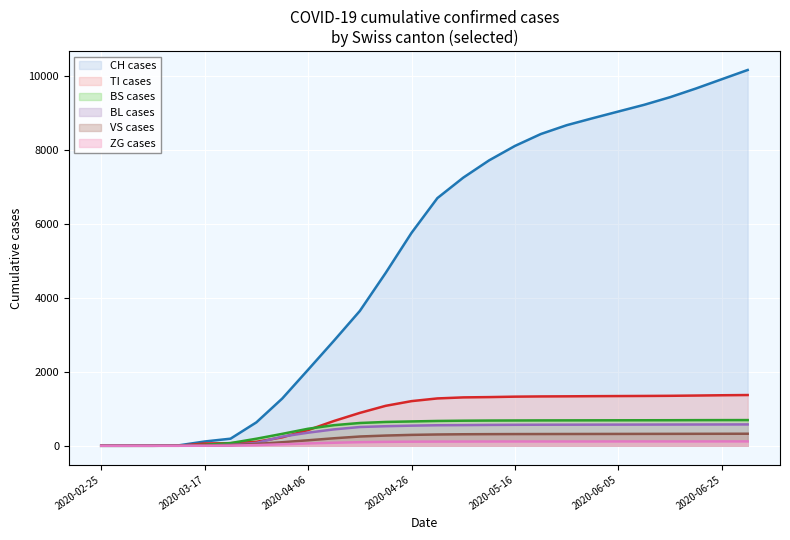

True or false: VS and BS cross at least once.

False